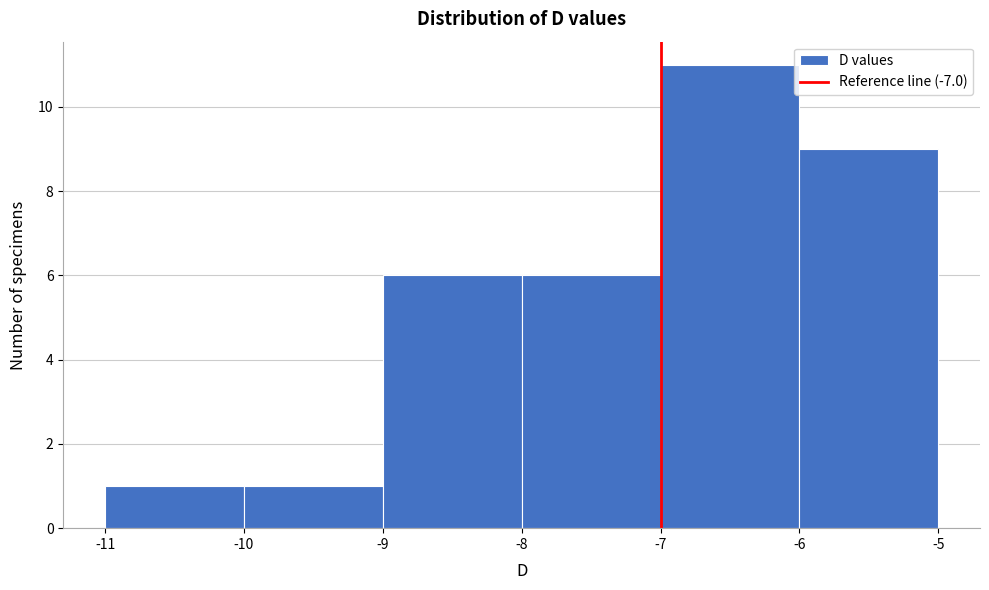

What is the height of the bar covering -9 to -8 on the x-axis? The values are not printed on the chart, so give them approximately, as read against the axis.

6